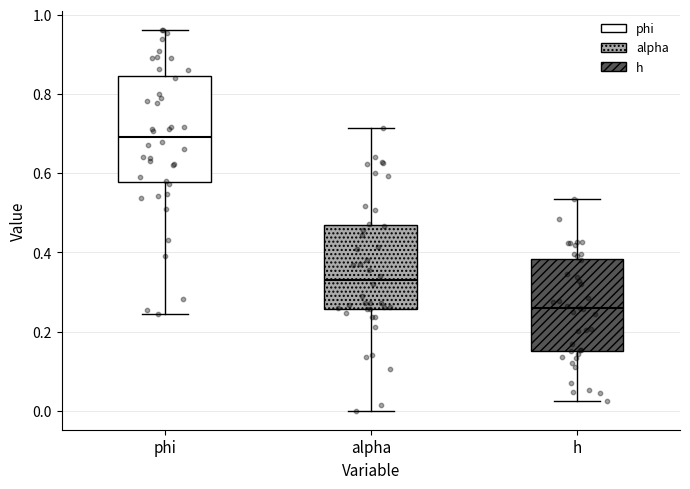

Which box has the lowest median line?

h